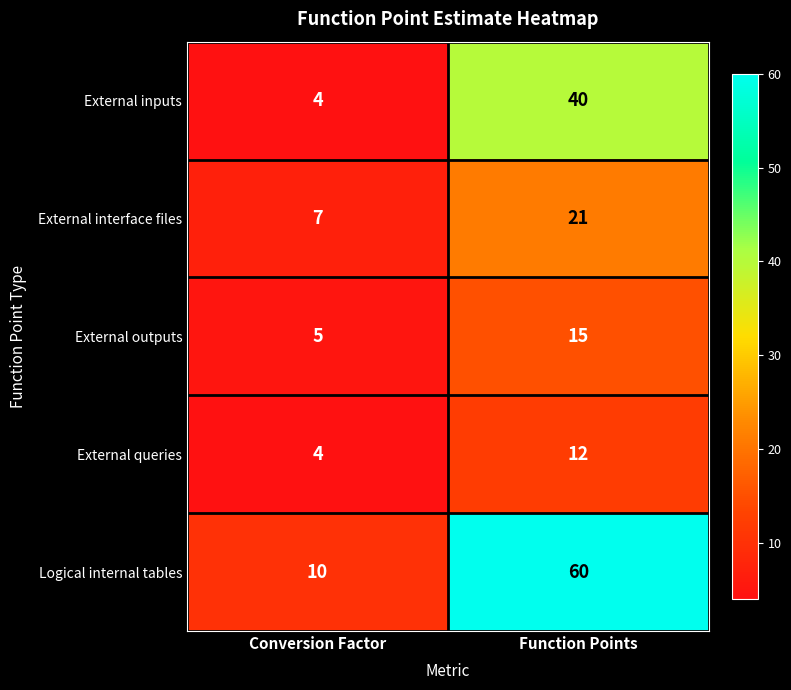

How many distinct data groups are displayed?

5